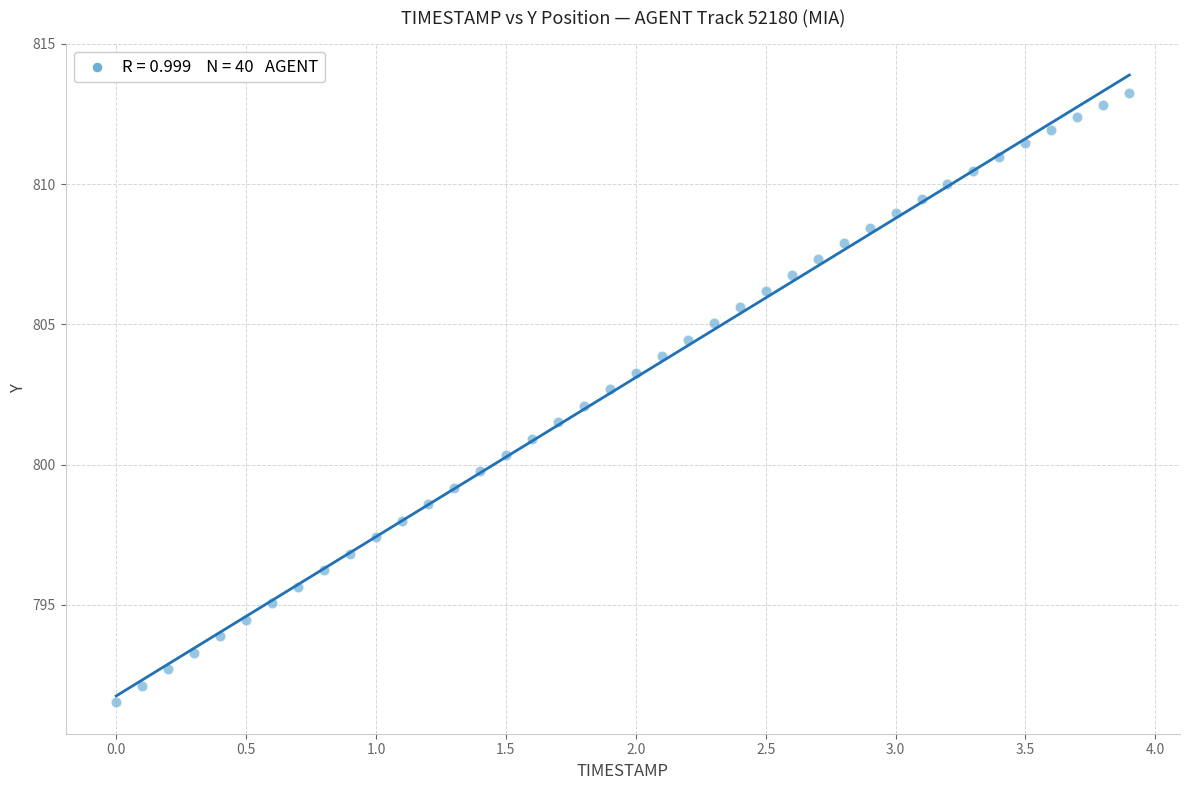

What is the range of Y values (max minus min)?

21.7